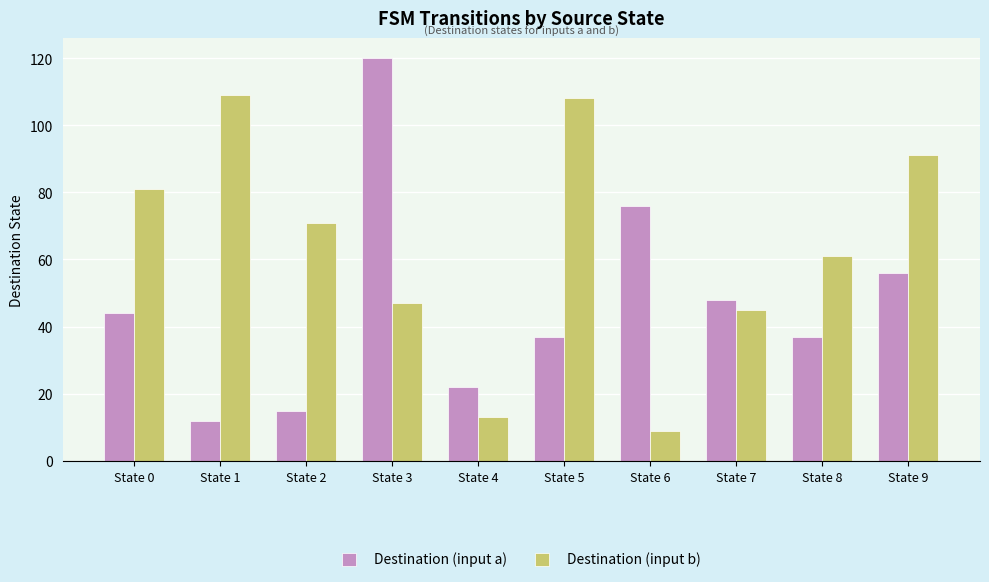

The value of Destination (input b) at State 6 is 4. True or false?

False